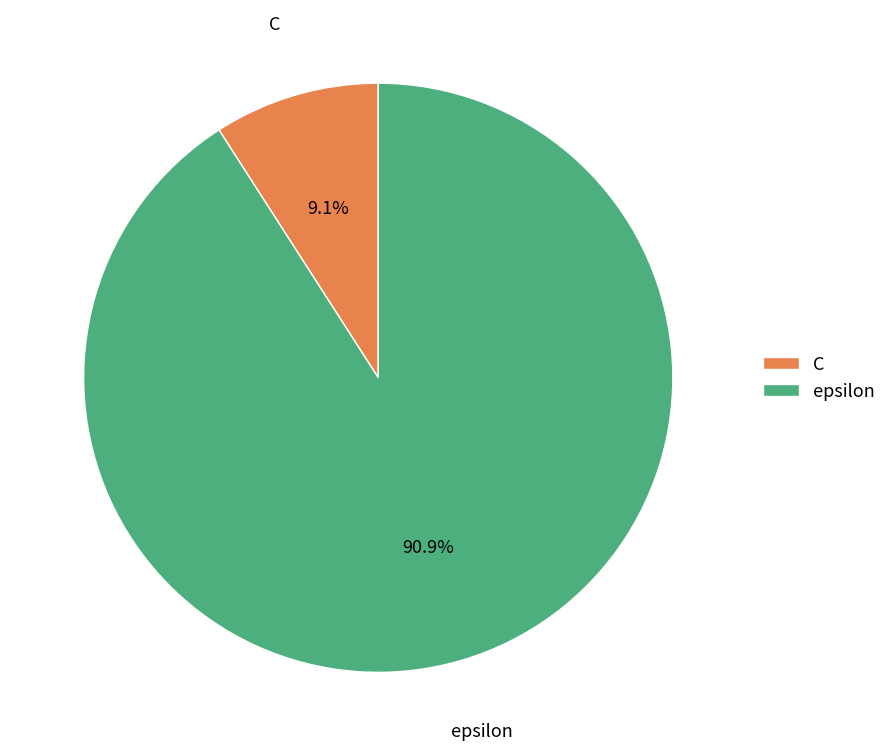

How many segments does this pie chart have?

2